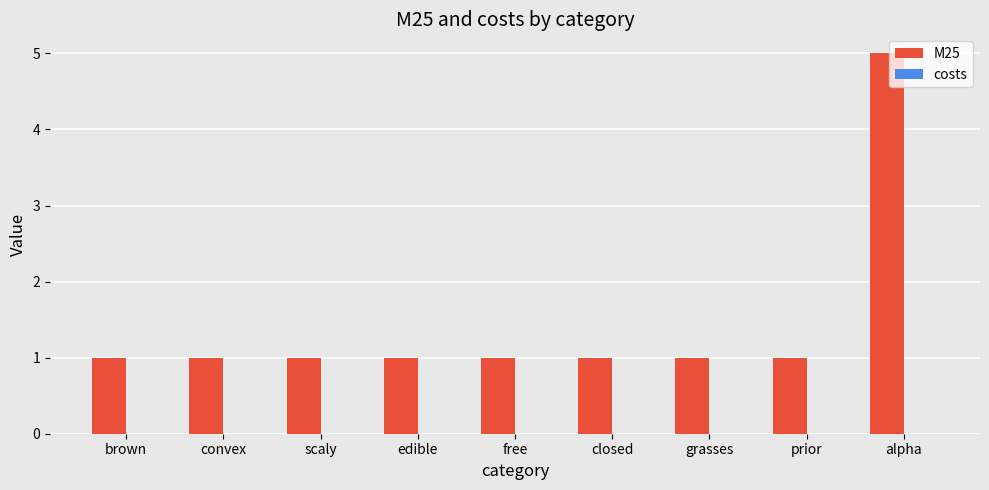

Approximately how many times larger is the value at grasses compared to convex?

1.0